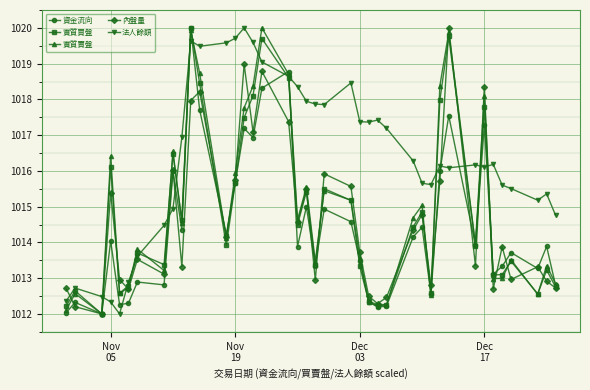

True or false: 實質買盤 has more than 1 interior local peaks.

True